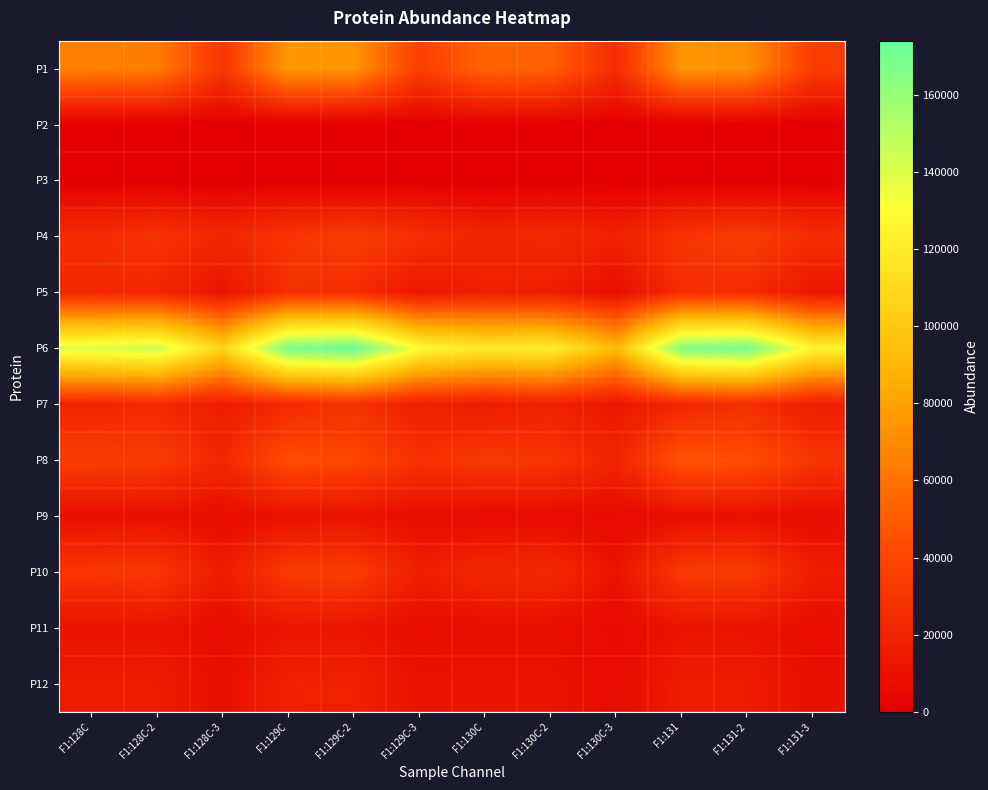

Reading left to right, list all the values displayed in this chart.

P1: F1:128C=65618.9	F1:128C-2=63926.5	F1:128C-3=30690.1	F1:129C=76247.8	F1:129C-2=74100.9	F1:129C-3=36046.6	F1:130C=53548.5	F1:130C-2=52236.5	F1:130C-3=25423.0	F1:131=74136.2	F1:131-2=72283.0	F1:131-3=34512.5
P2: F1:128C=236.5	F1:128C-2=177.2	F1:128C-3=65.1	F1:129C=238.7	F1:129C-2=200.9	F1:129C-3=65.8	F1:130C=179.3	F1:130C-2=133.8	F1:130C-3=45.3	F1:131=250.1	F1:131-2=209.0	F1:131-3=74.3
P3: F1:128C=0.0	F1:128C-2=0.0	F1:128C-3=9.6	F1:129C=0.0	F1:129C-2=0.0	F1:129C-3=6.7	F1:130C=0.0	F1:130C-2=0.0	F1:130C-3=3.3	F1:131=0.0	F1:131-2=0.0	F1:131-3=8.8
P4: F1:128C=25462.8	F1:128C-2=28977.8	F1:128C-3=22576.0	F1:129C=29857.7	F1:129C-2=34288.0	F1:129C-3=26964.2	F1:130C=20973.1	F1:130C-2=23957.8	F1:130C-3=18787.7	F1:131=29633.1	F1:131-2=33810.3	F1:131-3=26374.6
P5: F1:128C=23499.3	F1:128C-2=22316.2	F1:128C-3=10958.0	F1:129C=27675.6	F1:129C-2=26171.9	F1:129C-3=13134.0	F1:130C=17632.3	F1:130C-2=16687.0	F1:130C-3=8329.7	F1:131=26827.4	F1:131-2=25332.4	F1:131-3=12317.6
P6: F1:128C=140669.3	F1:128C-2=145076.2	F1:128C-3=107014.4	F1:129C=169296.2	F1:129C-2=174122.5	F1:129C-3=129716.2	F1:130C=119451.2	F1:130C-2=122211.1	F1:130C-3=91883.4	F1:131=166644.1	F1:131-2=170052.9	F1:131-3=126319.6
P7: F1:128C=20611.0	F1:128C-2=24224.3	F1:128C-3=15721.1	F1:129C=23716.4	F1:129C-2=27647.7	F1:129C-3=18052.3	F1:130C=15970.1	F1:130C-2=18928.8	F1:130C-3=12415.9	F1:131=22152.6	F1:131-2=26002.1	F1:131-3=16876.0
P8: F1:128C=35105.6	F1:128C-2=33169.0	F1:128C-3=23193.1	F1:129C=43396.2	F1:129C-2=40761.1	F1:129C-3=28239.5	F1:130C=32298.2	F1:130C-2=30518.5	F1:130C-3=20987.5	F1:131=46821.9	F1:131-2=44269.1	F1:131-3=30365.8
P9: F1:128C=9013.9	F1:128C-2=9569.0	F1:128C-3=7216.9	F1:129C=10070.4	F1:129C-2=10501.9	F1:129C-3=8288.4	F1:130C=6643.6	F1:130C-2=6985.8	F1:130C-3=5366.1	F1:131=8837.6	F1:131-2=9433.5	F1:131-3=7208.3
P10: F1:128C=30767.0	F1:128C-2=31970.1	F1:128C-3=15669.7	F1:129C=33461.3	F1:129C-2=34936.1	F1:129C-3=17089.6	F1:130C=22420.5	F1:130C-2=23381.2	F1:130C-3=11537.9	F1:131=32689.1	F1:131-2=34135.7	F1:131-3=16693.3
P11: F1:128C=11361.7	F1:128C-2=11245.5	F1:128C-3=7284.5	F1:129C=12400.0	F1:129C-2=12274.9	F1:129C-3=7862.8	F1:130C=8611.4	F1:130C-2=8601.4	F1:130C-3=5527.7	F1:131=12027.3	F1:131-2=11846.2	F1:131-3=7676.3
P12: F1:128C=15802.5	F1:128C-2=15691.7	F1:128C-3=9313.7	F1:129C=18338.4	F1:129C-2=18502.7	F1:129C-3=10912.3	F1:130C=11632.9	F1:130C-2=11549.7	F1:130C-3=6898.9	F1:131=15884.3	F1:131-2=15660.3	F1:131-3=9238.0